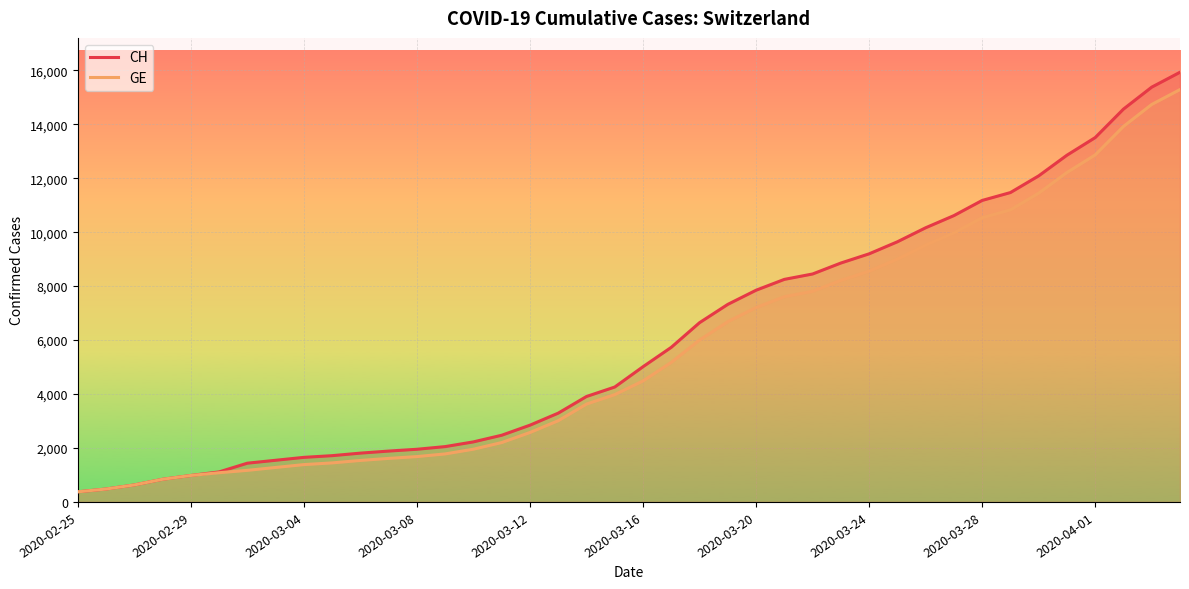

What is the greatest value displayed?

15926